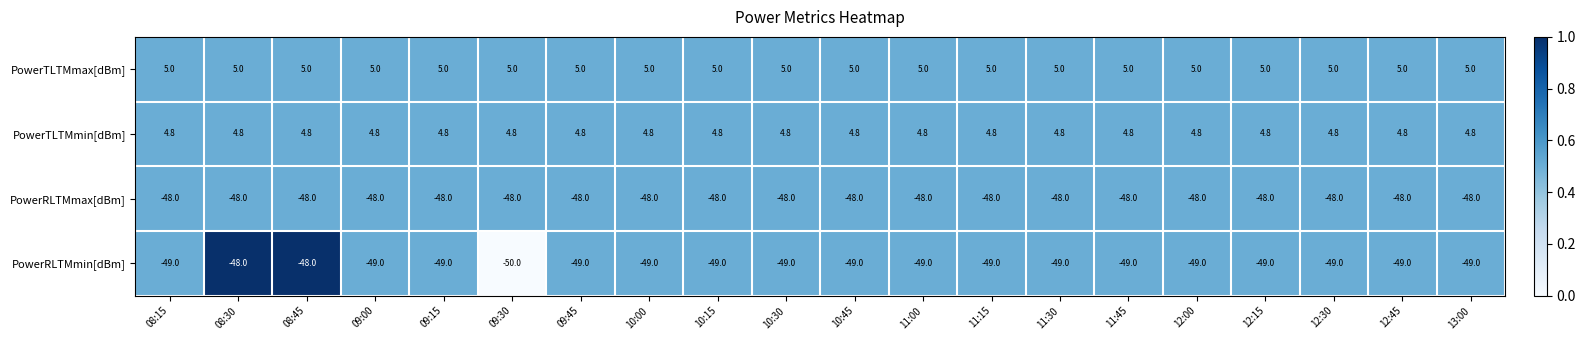

Which series has the largest range (max minus min)?

PowerRLTMmin[dBm]